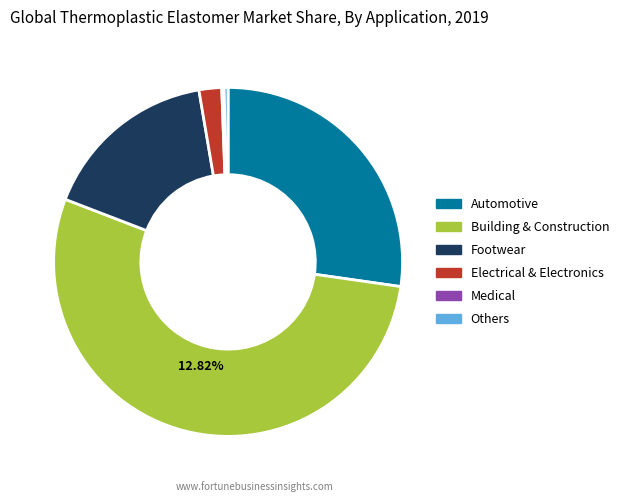

How many slices are in this pie chart?

6